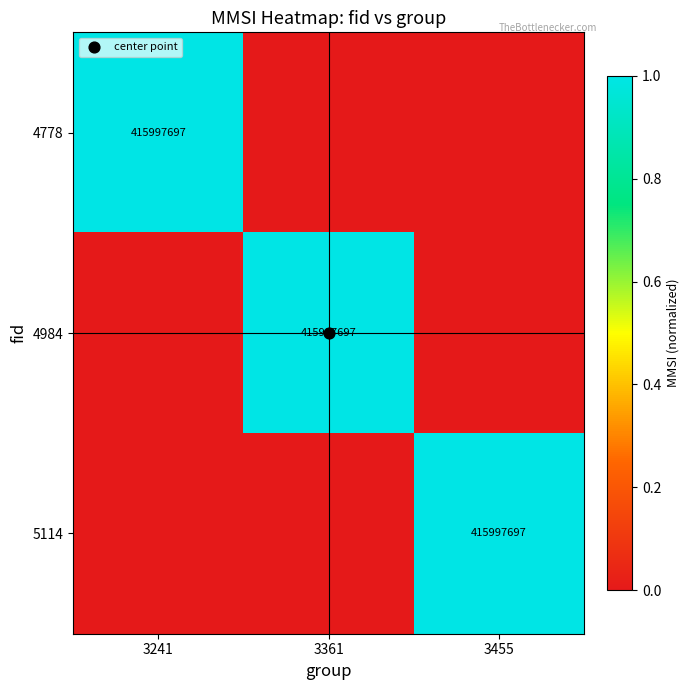

Rank the series by their maximum value, from highest to lowest.

4778, 4984, 5114